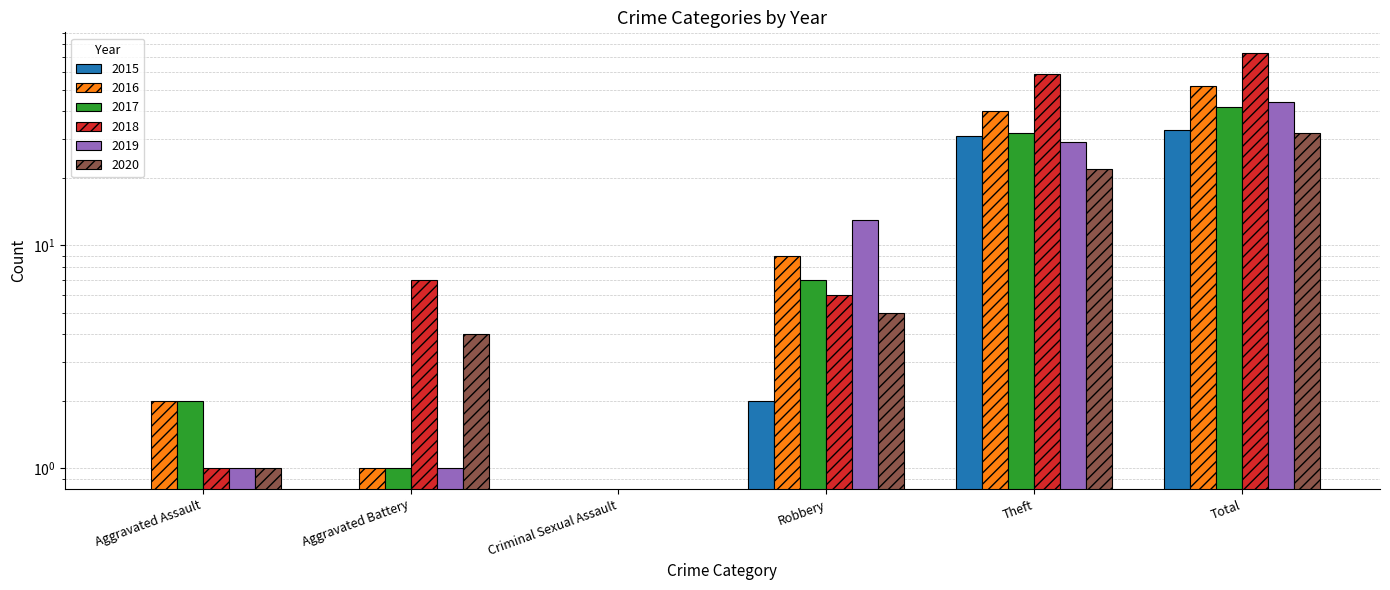

True or false: 2016 has a value of 2 at Aggravated Assault.

True